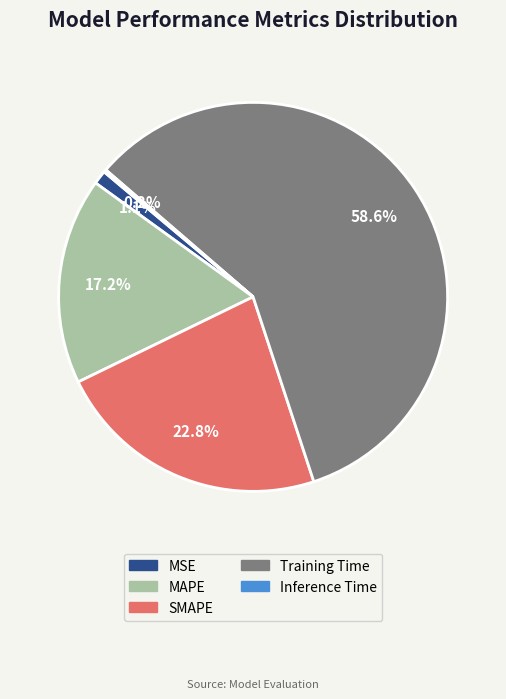

Is it true that SMAPE is 9% of the pie?

False